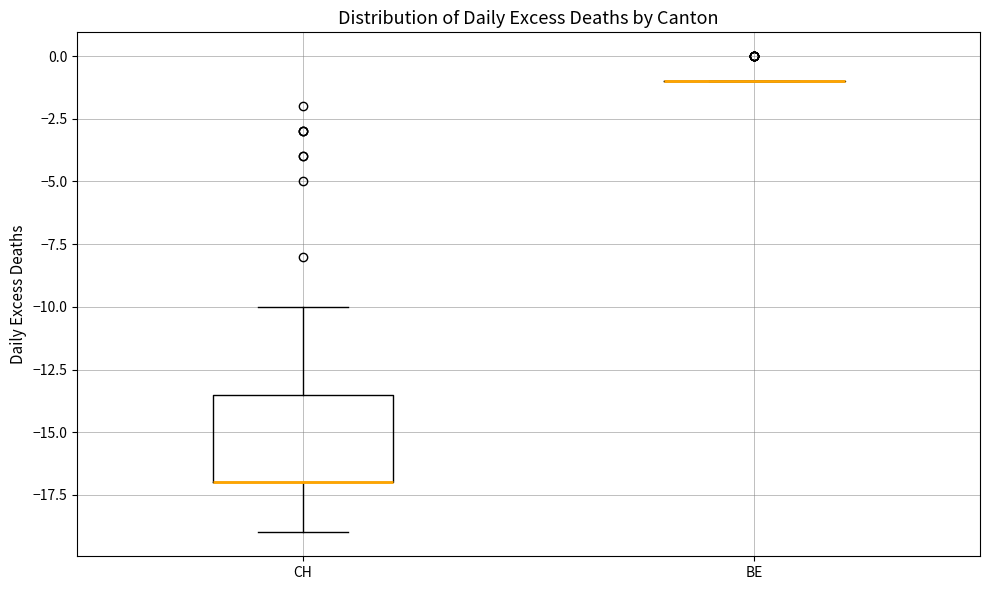

Reading left to right, read every box against the y-axis: the position of its median line, the range the box covers, and the ends of its whiskers. The values are not printed on the chart, so give them approximately, as read against the axis.

CH: median -17.0 (drawn on the box's lower edge), box -17.0 to -13.5, whiskers -19.0 to -10.0
BE: box collapsed to a line at -1.0, whiskers -1.0 to -1.0